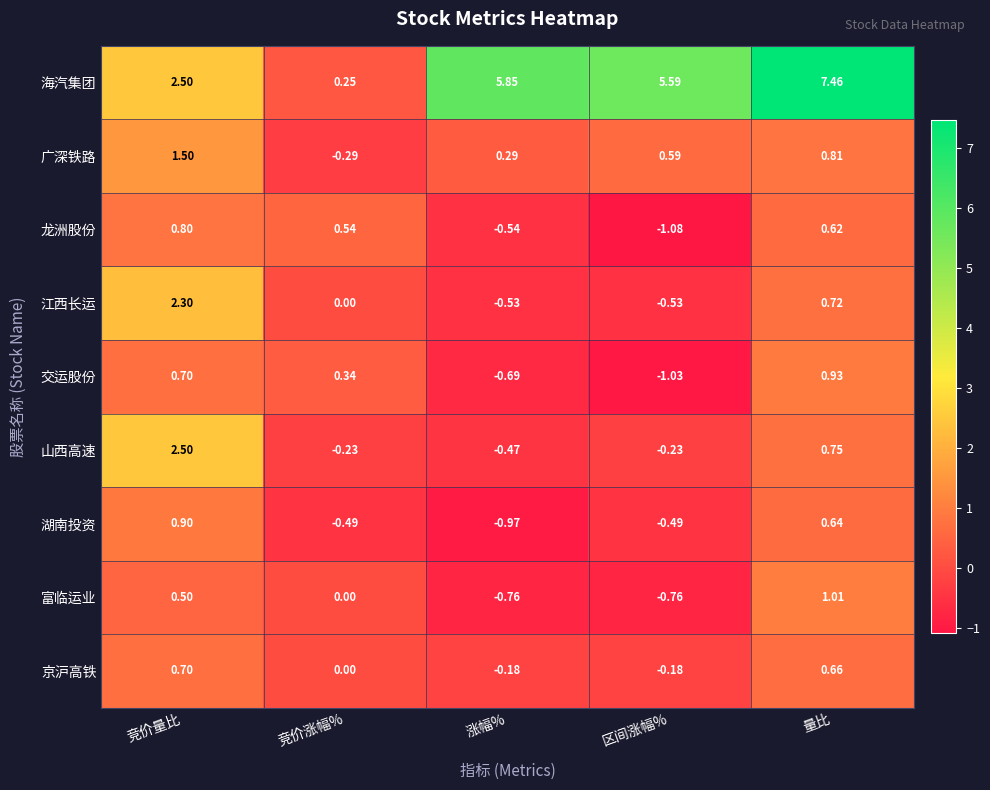

At how many categories does at least one series exceed 4?

3